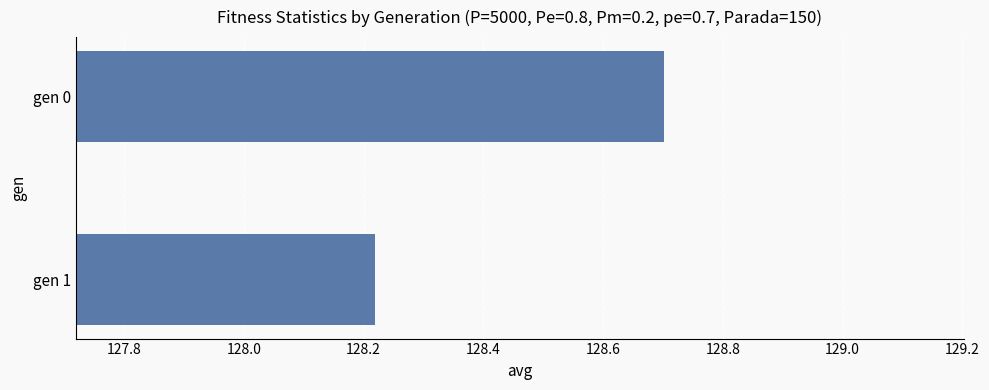

What is the sum of all values?

256.9